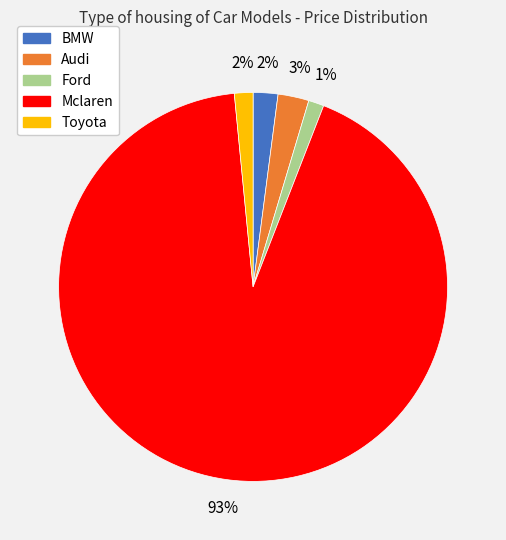

Which category accounts for the majority?

Mclaren